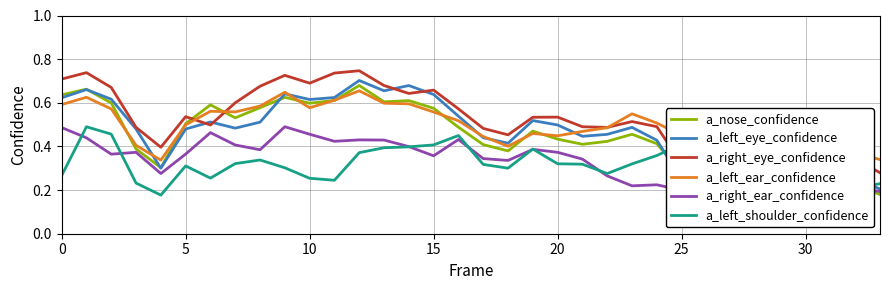

What is the difference between the a_left_ear_confidence values at 0 and 30?

0.3